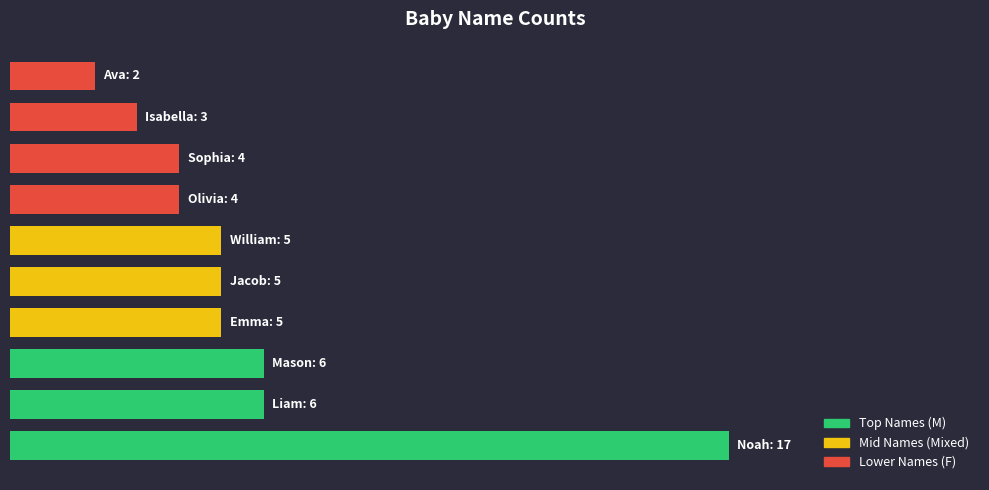

What is the difference between the maximum and minimum values?

15